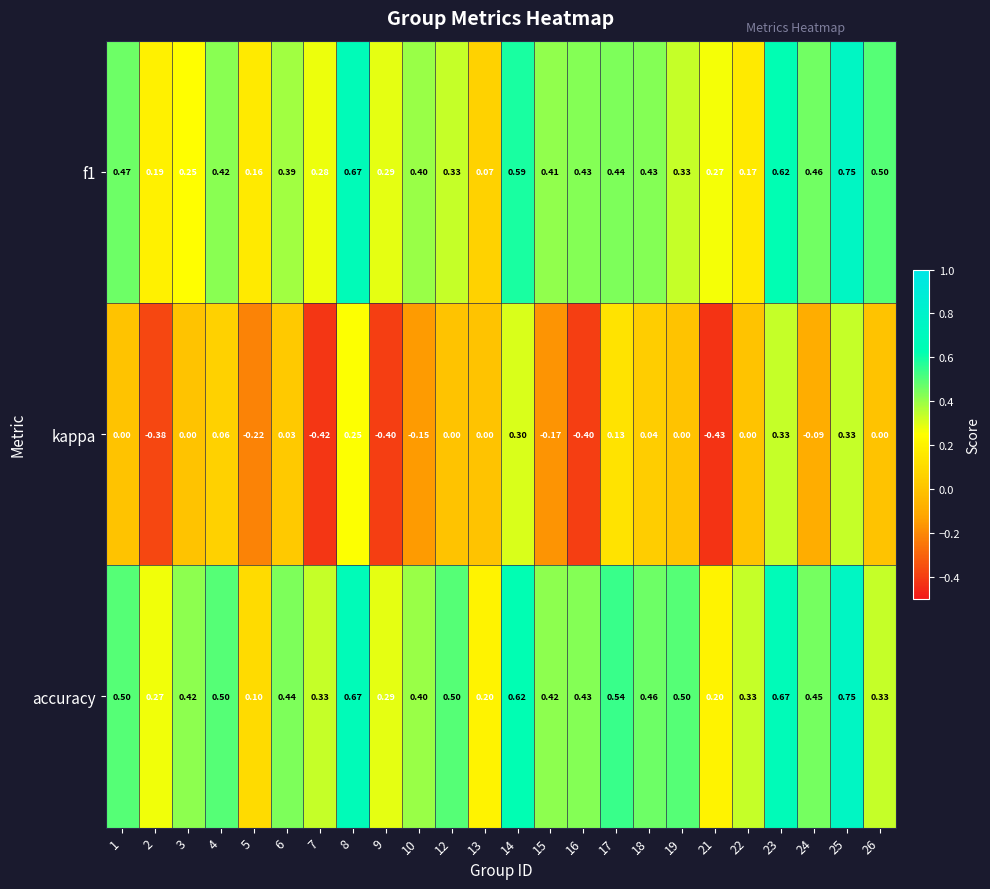

Which series has the widest spread of values?

kappa